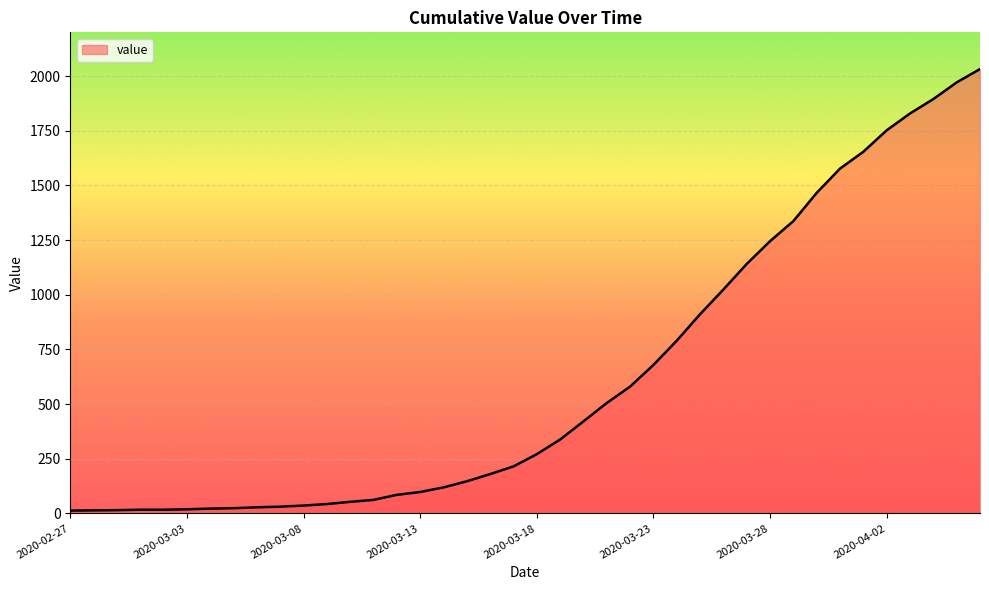

How many lines are shown in the chart?

1